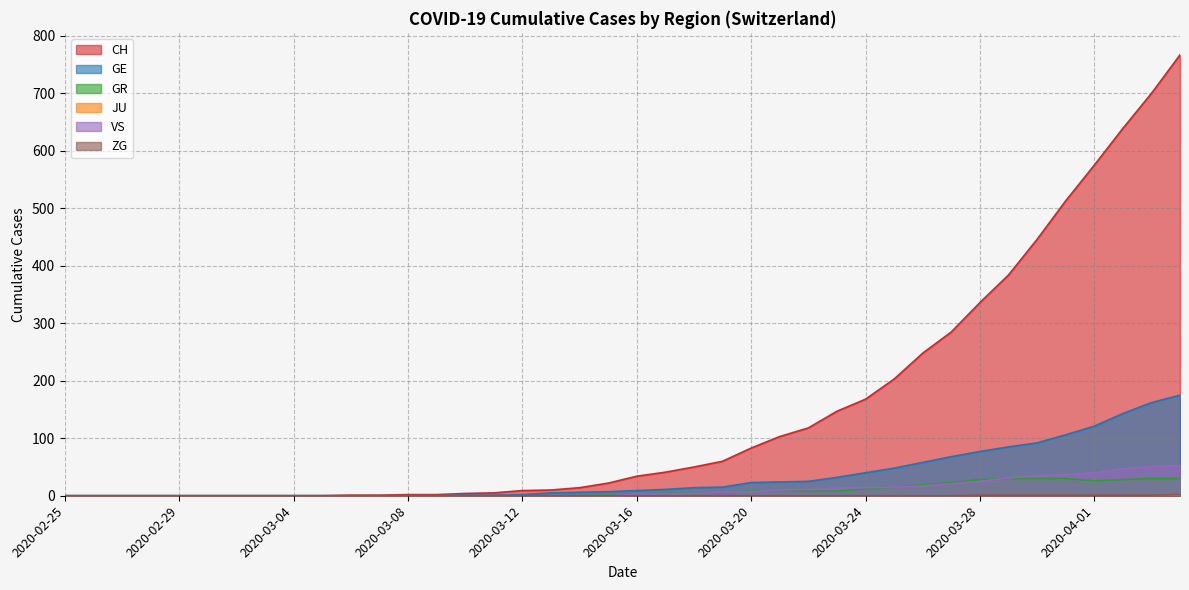

The GR series shows 45 at 2020-04-04. True or false?

False